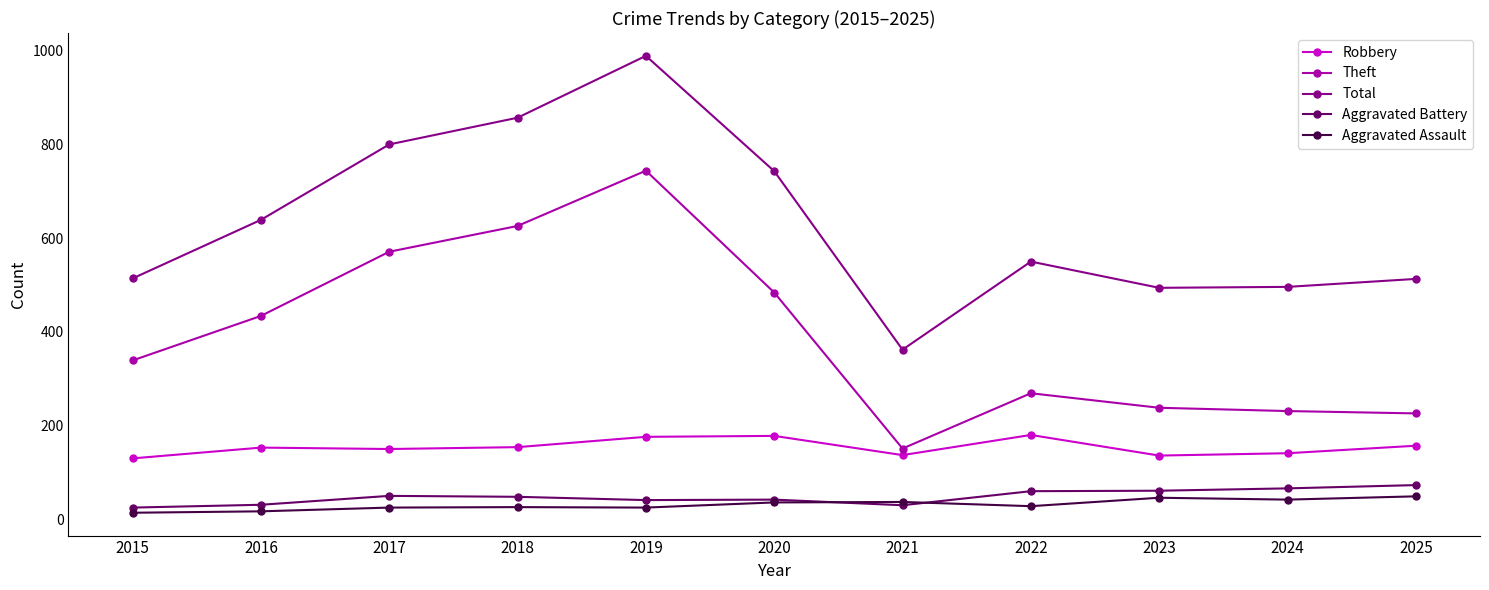

What is the sum of all Aggravated Battery values?

527